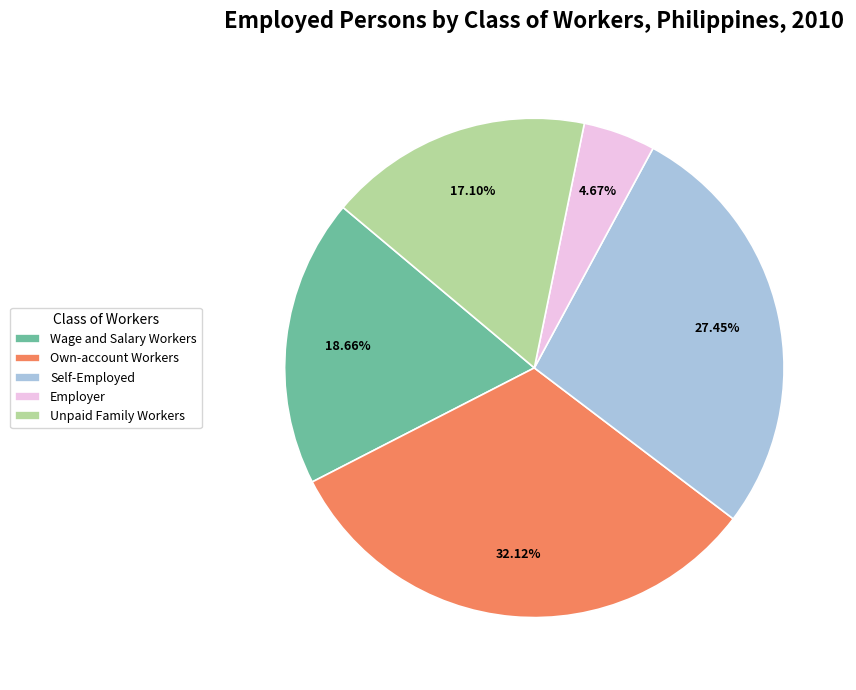

To the nearest percent, what is the difference between the Own-account Workers and Self-Employed slice percentages?

5%